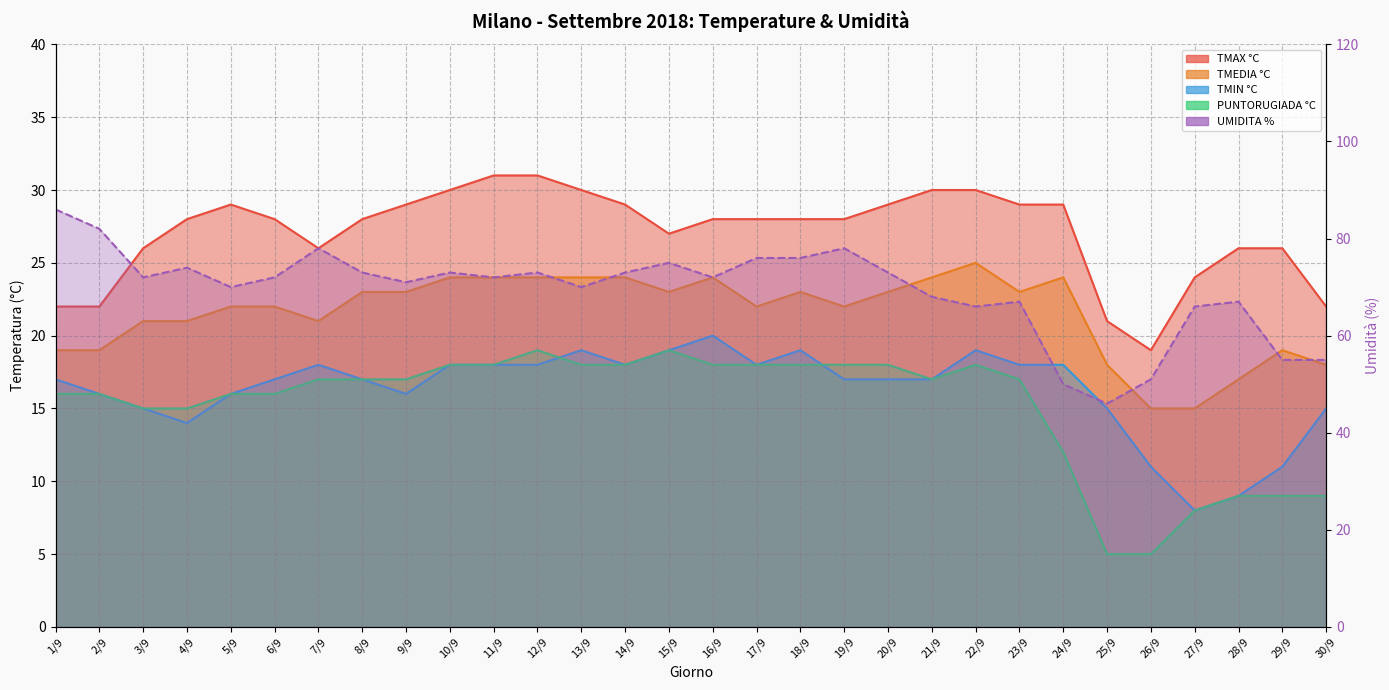

How many interior local valleys does the TMEDIA °C series have?

5